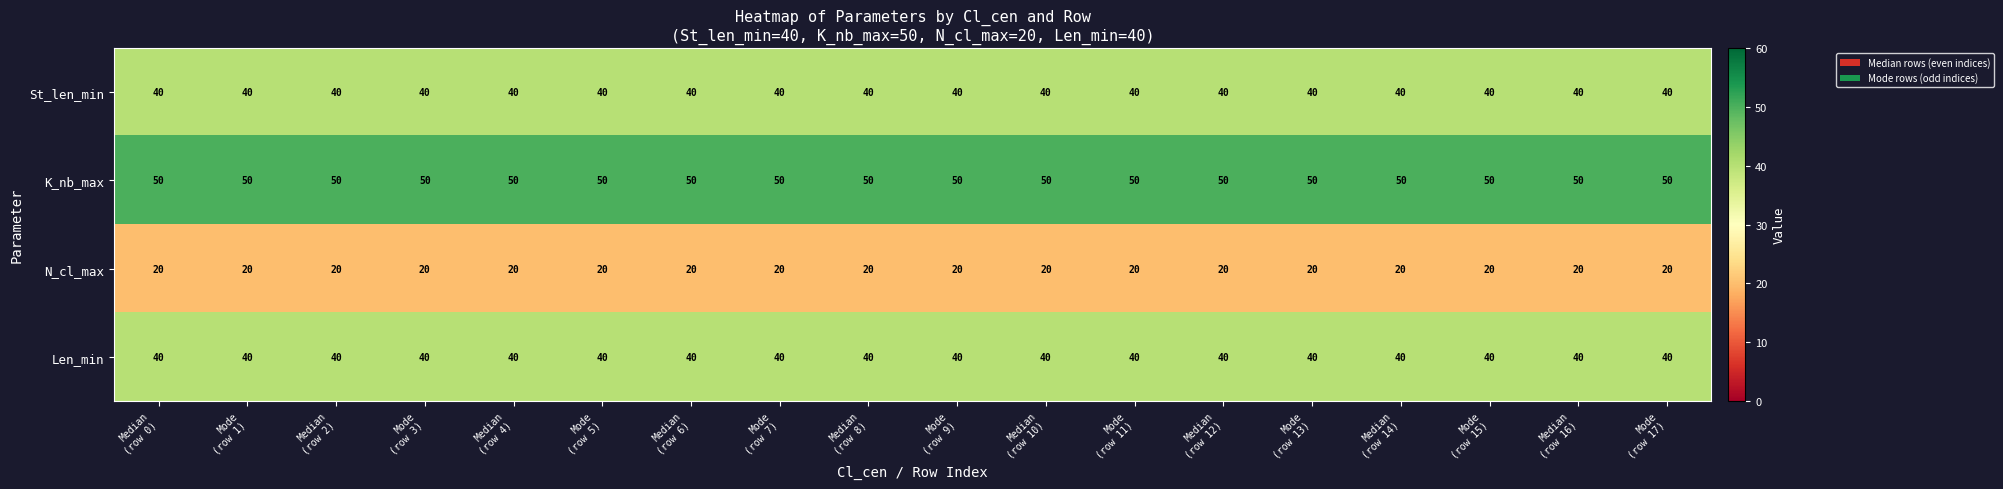

Which series has the largest total across all categories?

K_nb_max